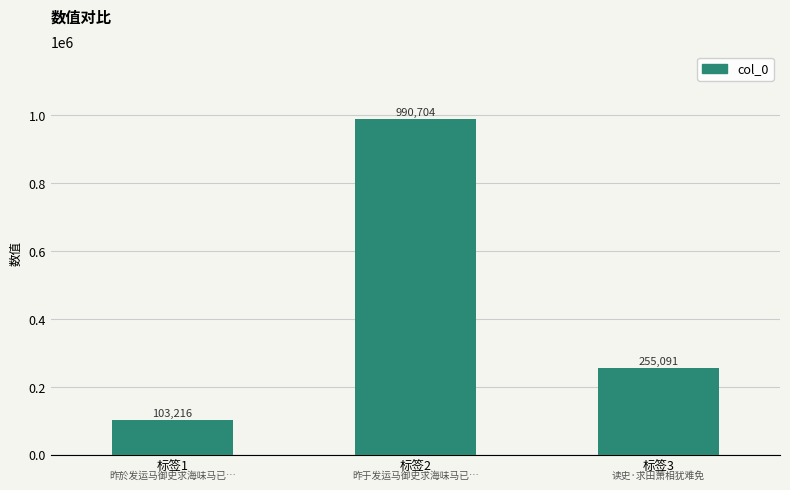

What is the difference between the second highest and minimum values?

151875